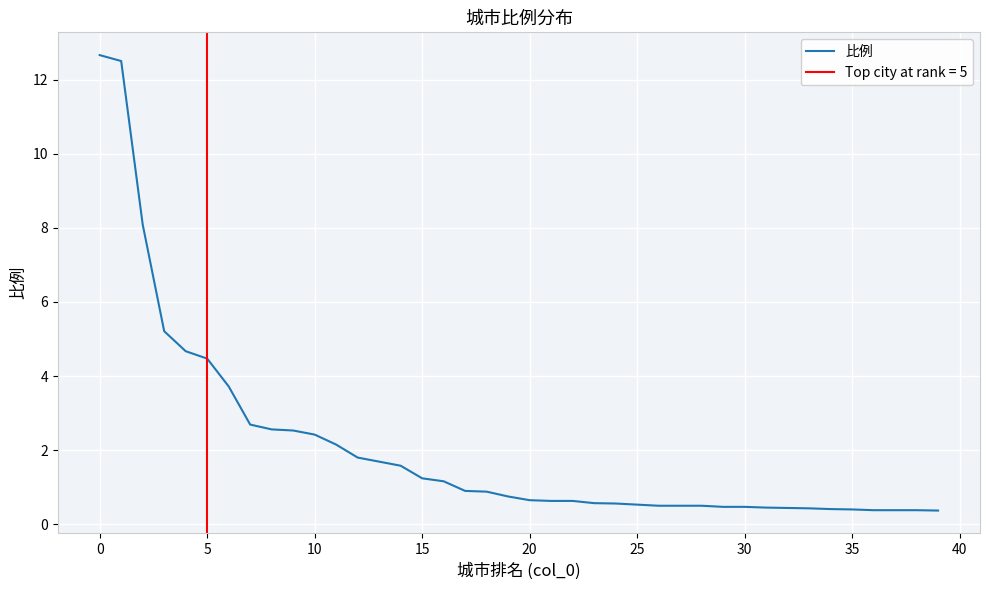

What is the greatest value displayed?

12.7